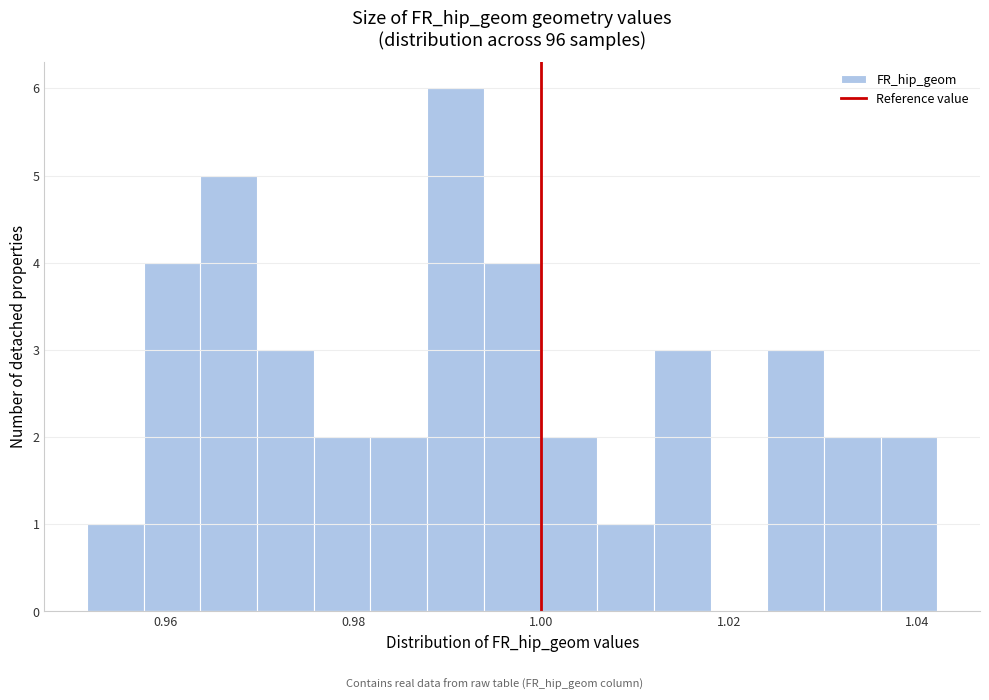

Around what value on the x-axis is the tallest bar? Give the approximate position of its centre, as read against the axis.

0.990